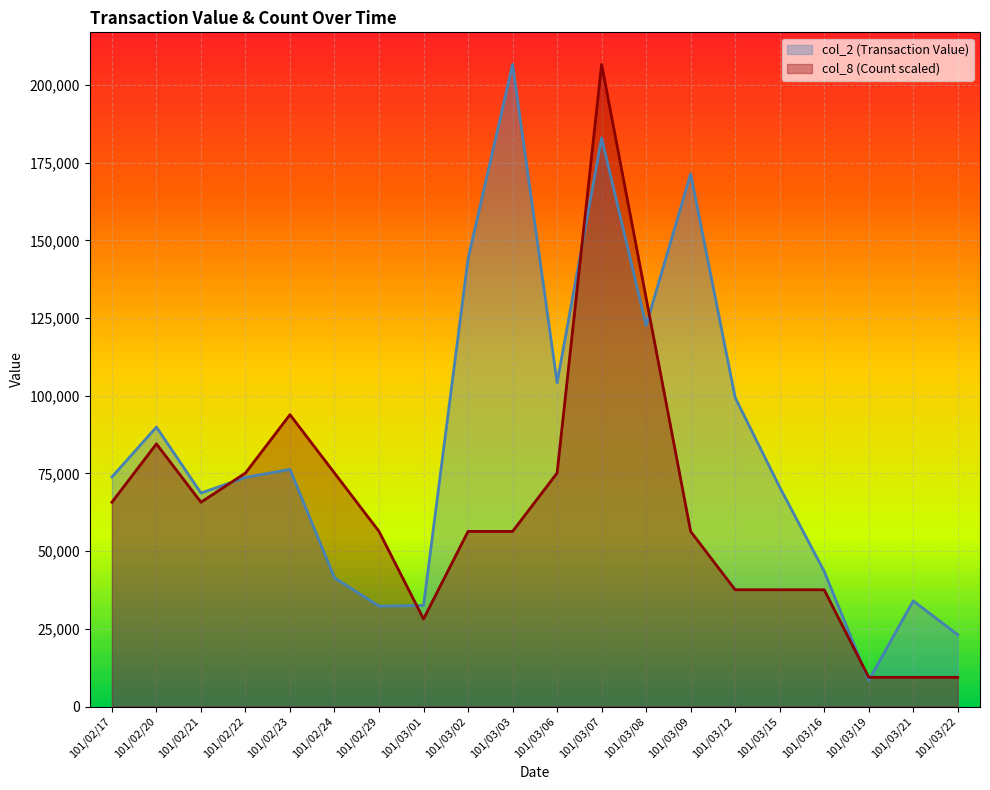

How many values in the col_2 (Transaction Value) series exceed 73860?

9